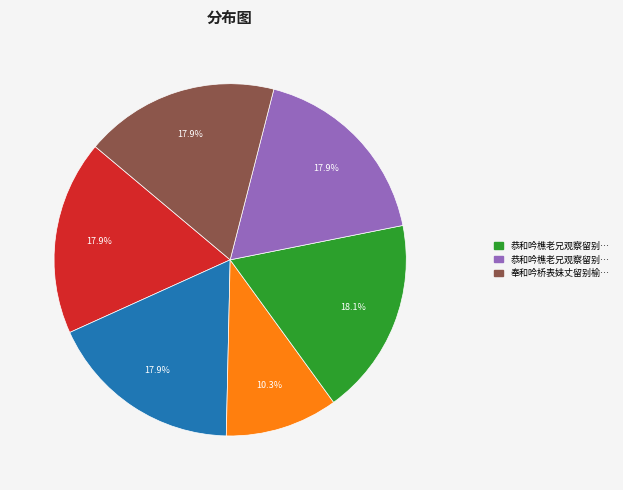

Does any single category account for the majority?

No